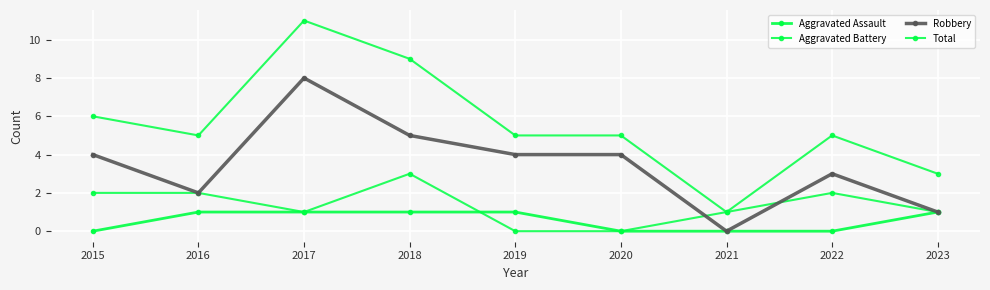

List the series in order of their overall mean, lowest first.

Aggravated Assault, Aggravated Battery, Robbery, Total